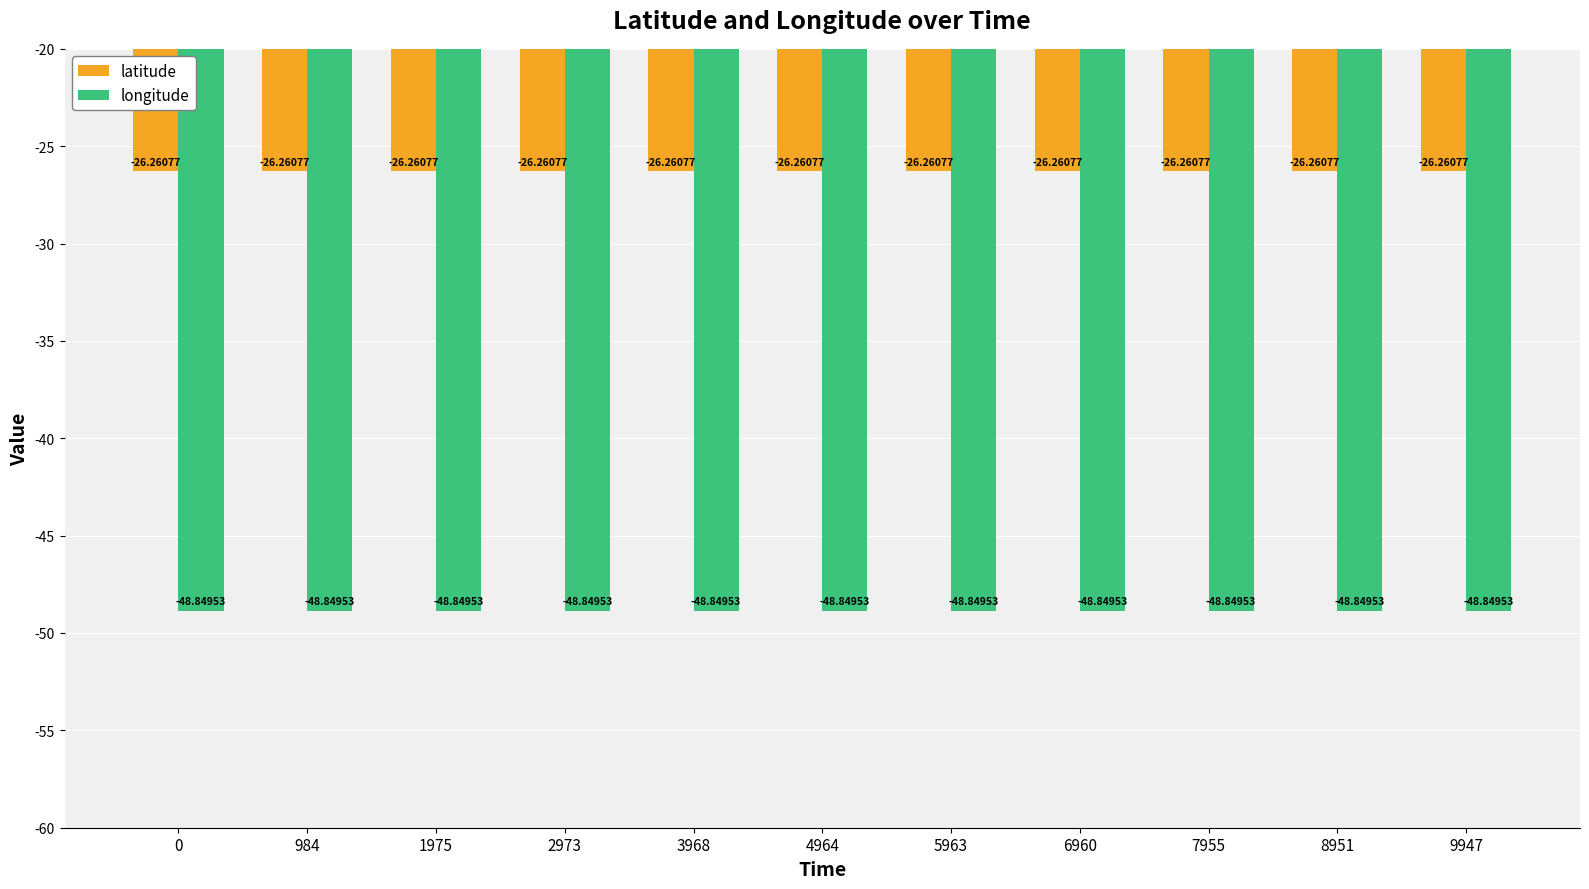

Reading left to right, transcribe all the data shown in this chart.

latitude: -26.3	-26.3	-26.3	-26.3	-26.3	-26.3	-26.3	-26.3	-26.3	-26.3	-26.3
longitude: -48.8	-48.8	-48.8	-48.8	-48.8	-48.8	-48.8	-48.8	-48.8	-48.8	-48.8